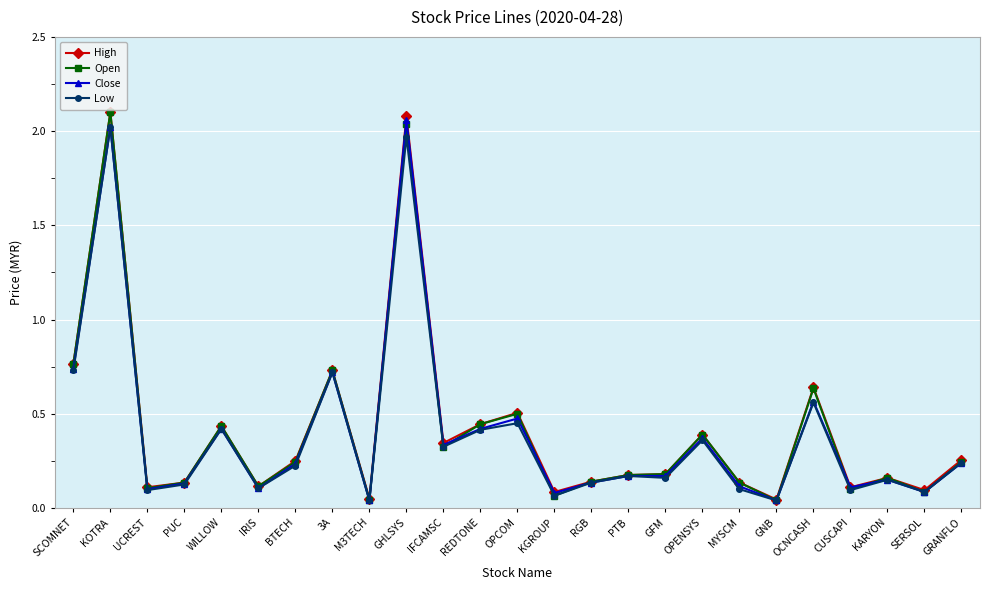

What position from the left is SERSOL?

24